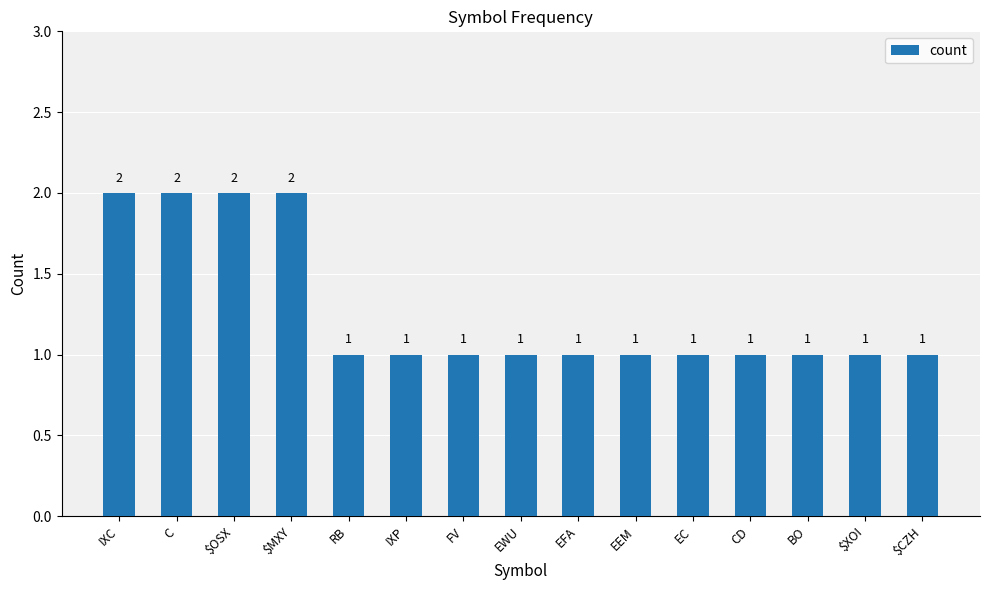

Is it true that the value at $MXY is 3?

False